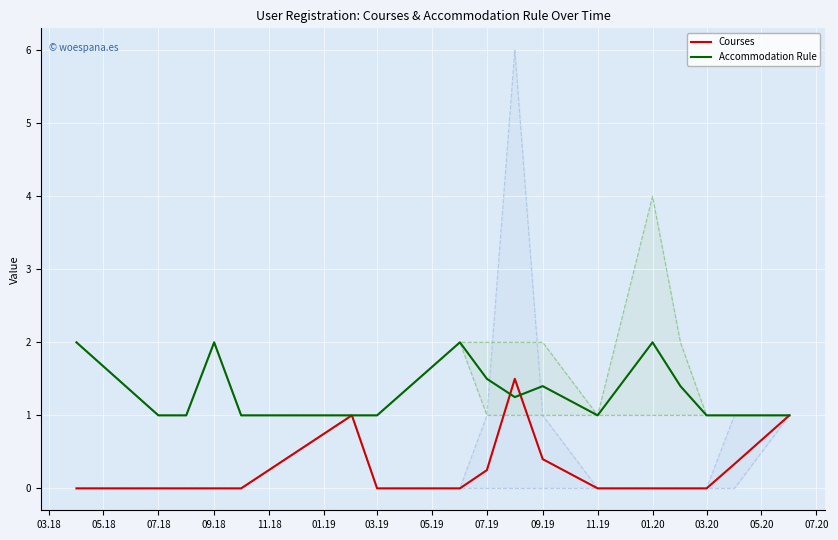

True or false: Accommodation Rule has a value of 0.6 at 03.20.

False